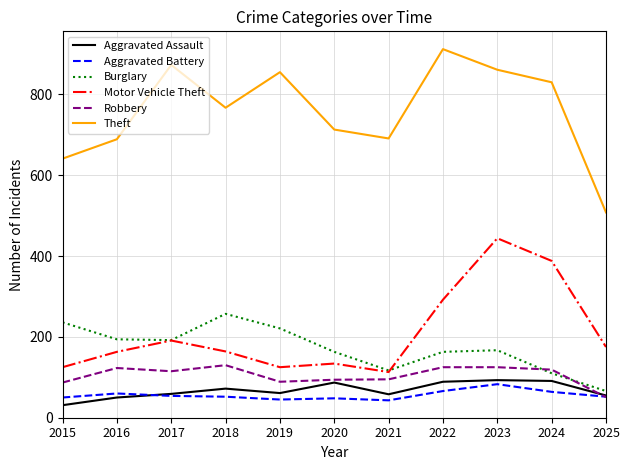

What are all the series names shown in the legend?

Aggravated Assault, Aggravated Battery, Burglary, Motor Vehicle Theft, Robbery, Theft